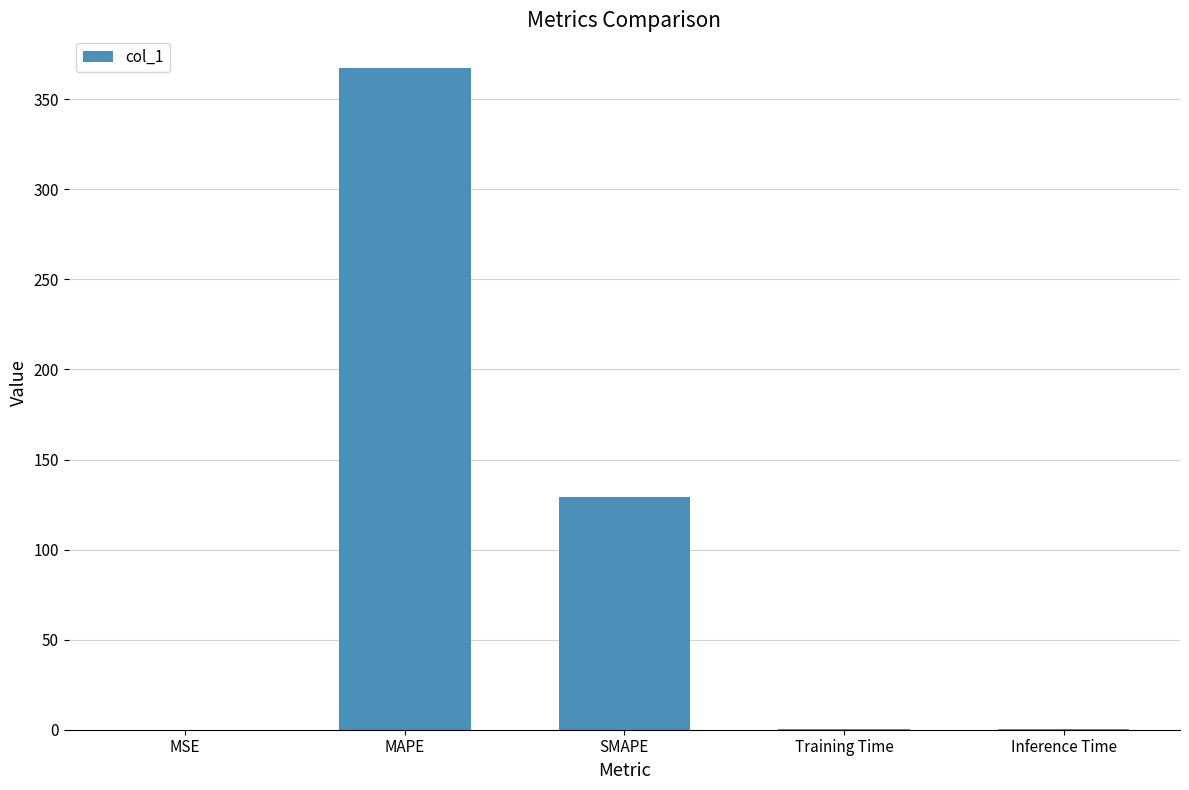

Is it true that the value at MSE is 0.0?

True